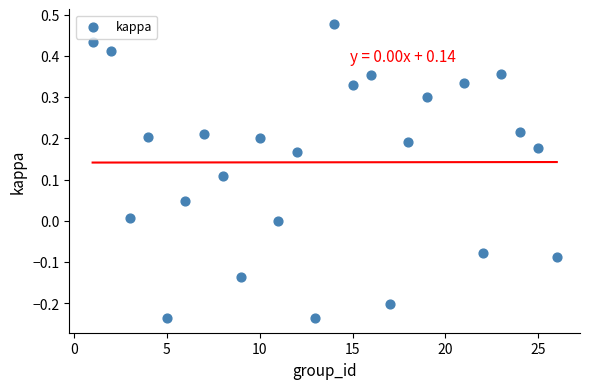

What is the range of Y values (max minus min)?

0.7